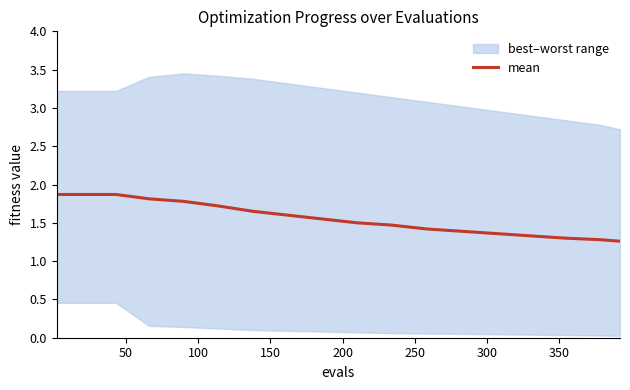

Count the number of categories in the chart.

18